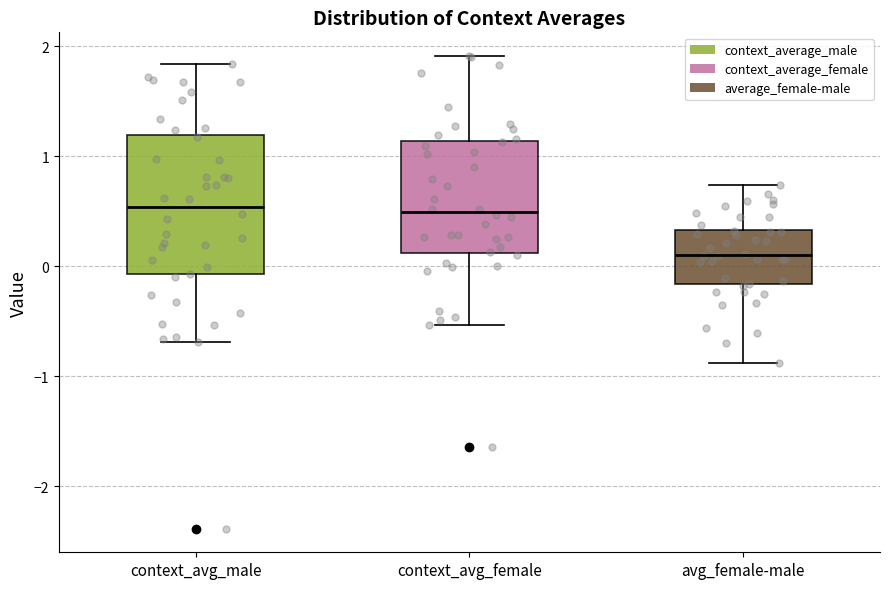

Reading left to right, read every box against the y-axis: the position of its median line, the range the box covers, and the ends of its whiskers. The values are not printed on the chart, so give them approximately, as read against the axis.

context_avg_male: median 0.5, box -0.1 to 1.2, whiskers -0.7 to 1.8
context_avg_female: median 0.5, box 0.1 to 1.1, whiskers -0.5 to 1.9
avg_female-male: median 0.1, box -0.2 to 0.3, whiskers -0.9 to 0.7